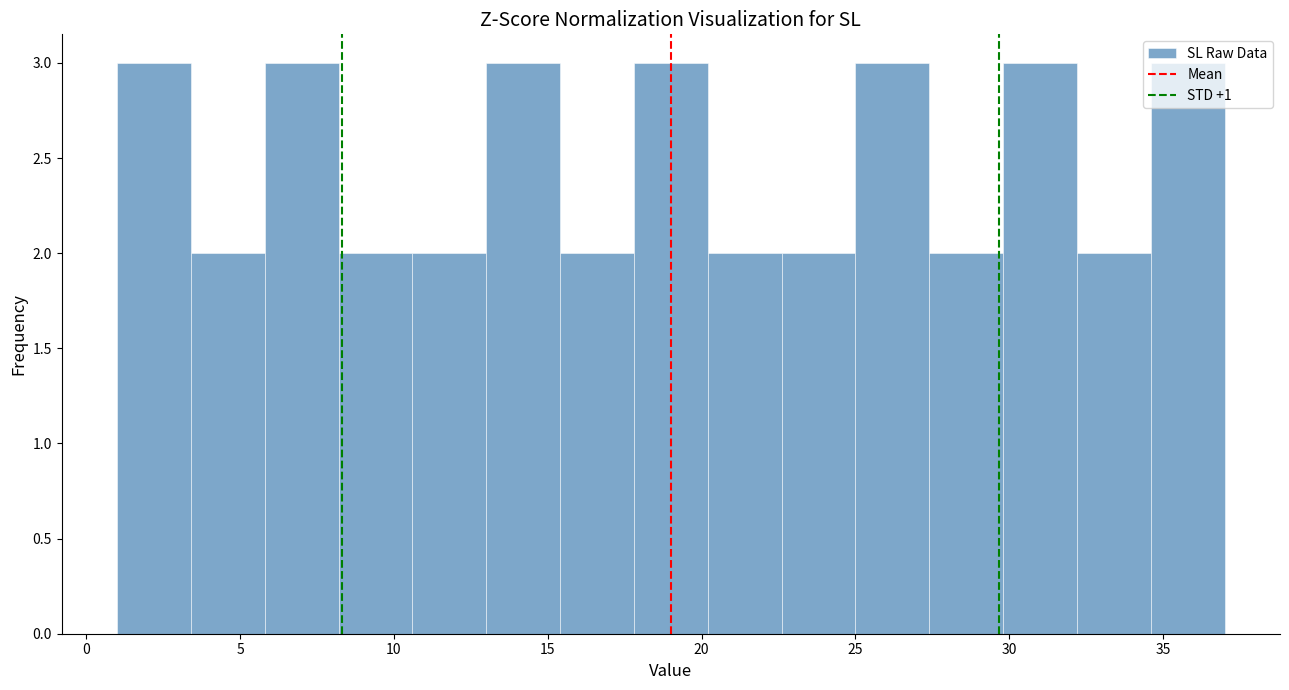

Reading left to right, list every bar in this chart as the range it spans on the x-axis followed by its height. Neither the bar edges nor the heights are printed on the chart, so give them approximately, as read against the axes.

1.0 to 3.4: 3
3.4 to 5.8: 2
5.8 to 8.2: 3
8.2 to 10.6: 2
10.6 to 13.0: 2
13.0 to 15.4: 3
15.4 to 17.8: 2
17.8 to 20.2: 3
20.2 to 22.6: 2
22.6 to 25.0: 2
25.0 to 27.4: 3
27.4 to 29.8: 2
29.8 to 32.2: 3
32.2 to 34.6: 2
34.6 to 37.0: 3